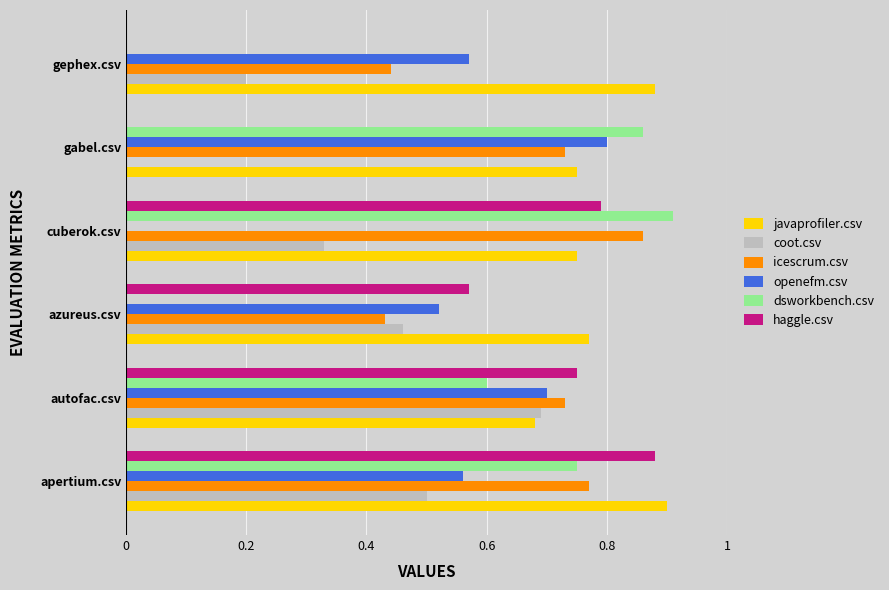

Between azureus.csv and gephex.csv, which series saw the biggest shift?

haggle.csv